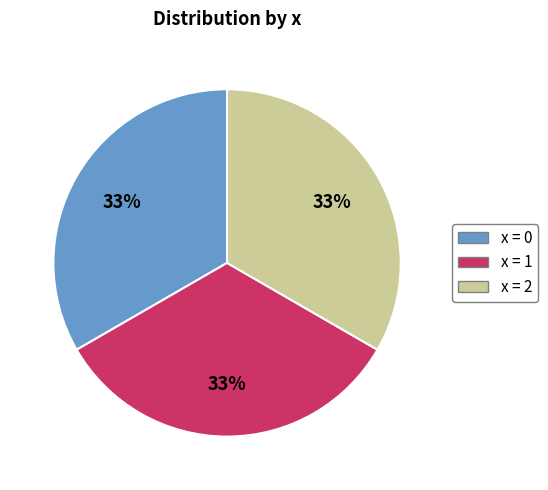

Is there a majority slice in this chart?

No